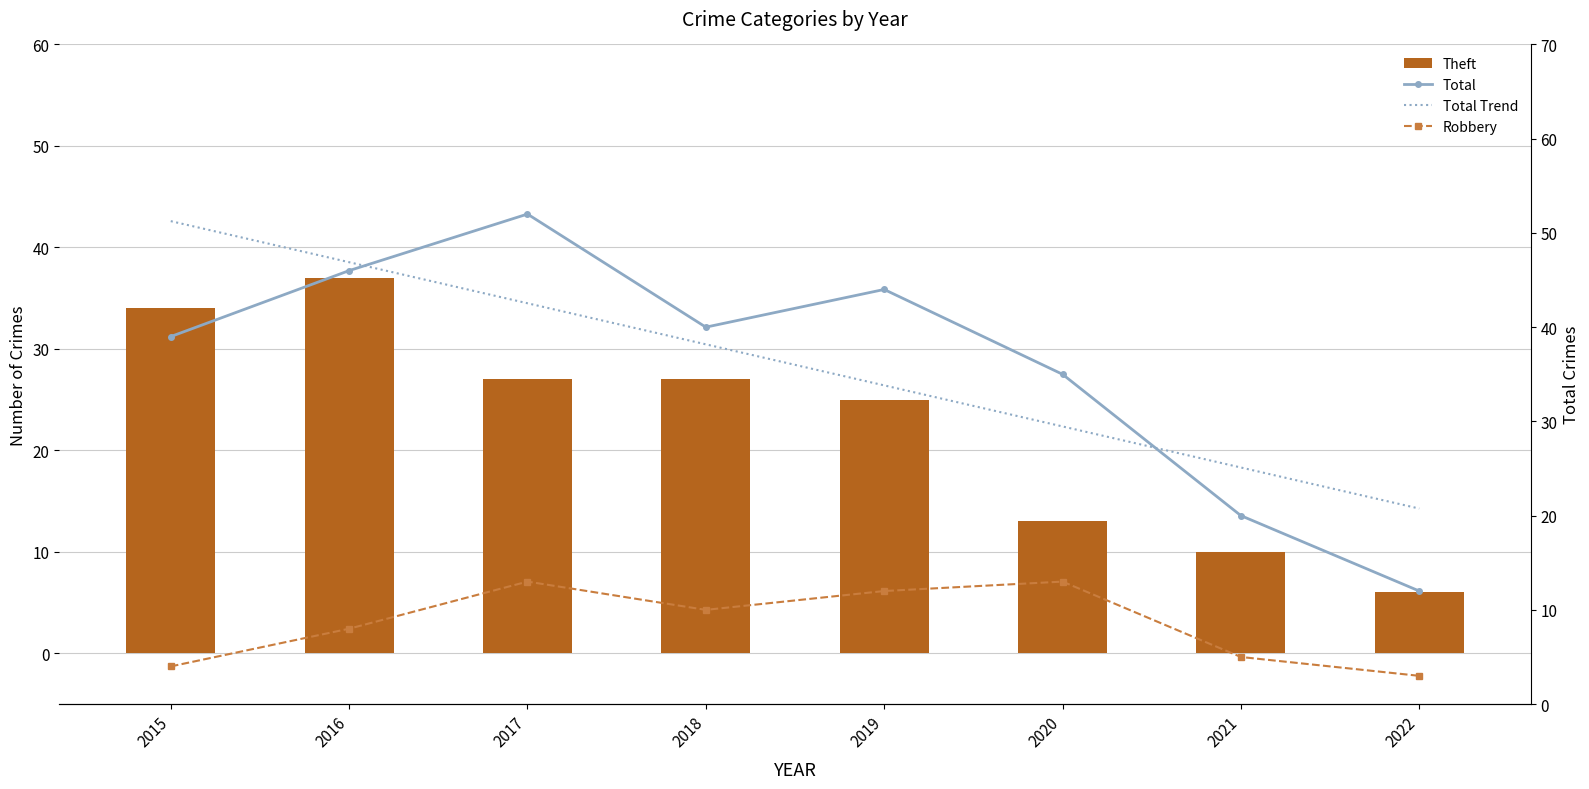

What is the difference between the maximum and second lowest values in the Total Trend series?

26.1